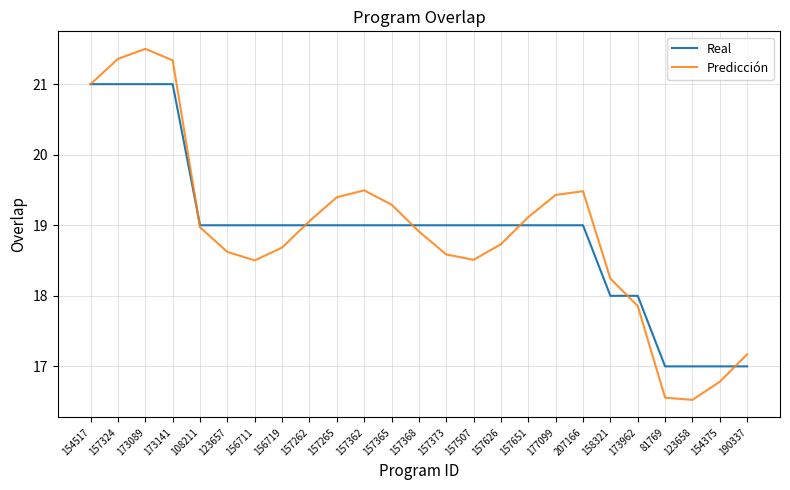

In Predicción, how many points are higher than both neighbors (excluding endpoints)?

3